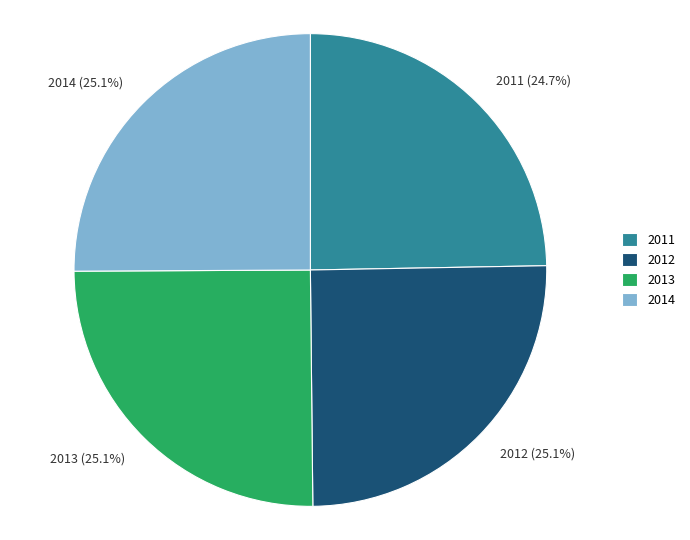

True or false: 2013 accounts for 25% of the total.

True